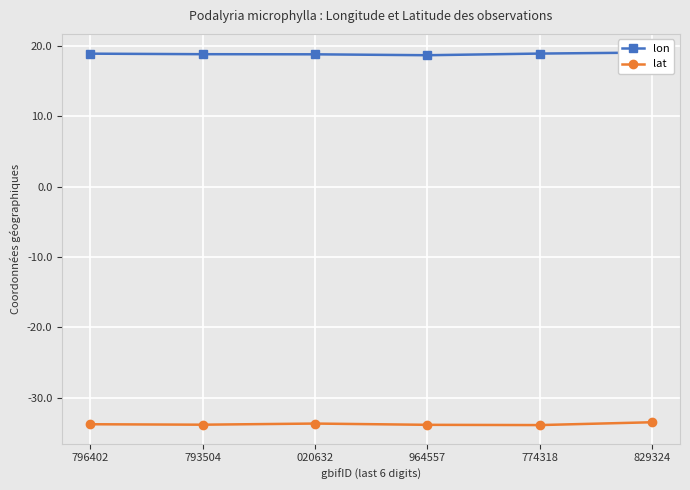

What is the minimum value shown in the chart?

-33.9